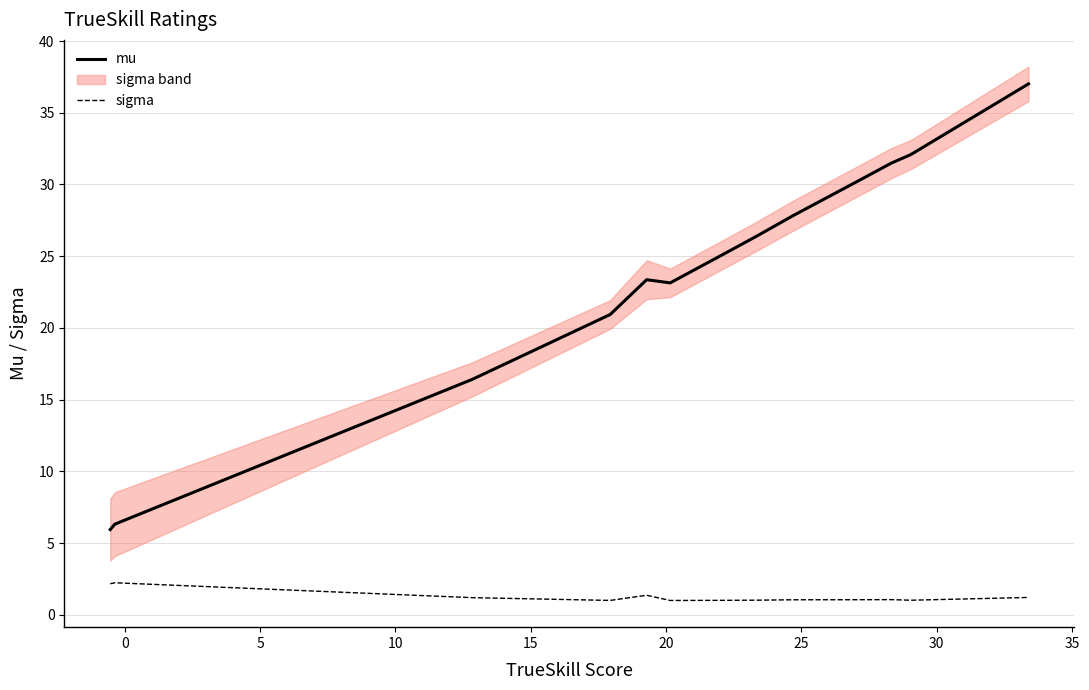

What is the lowest value of the mu series?

5.9